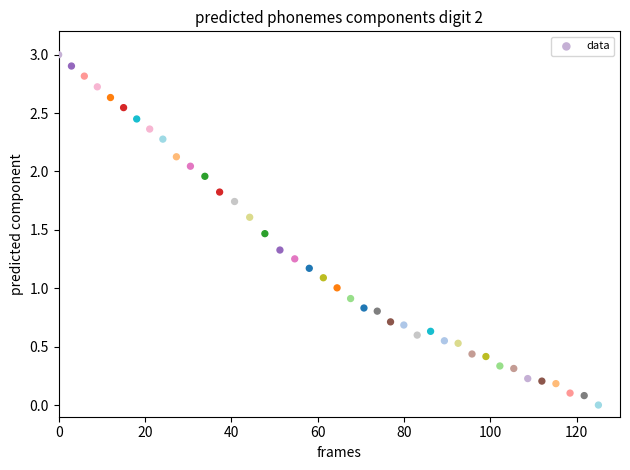

What is the range of Y values (max minus min)?

3.0